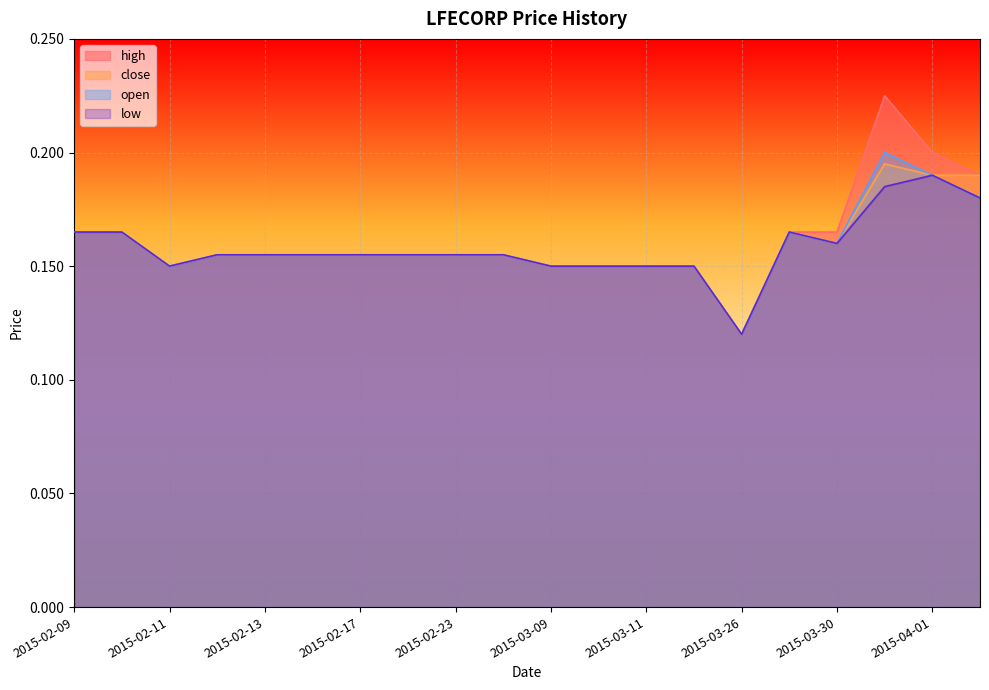

Is the value of close at 2015-02-11 greater than the value of high at 2015-02-17?

No